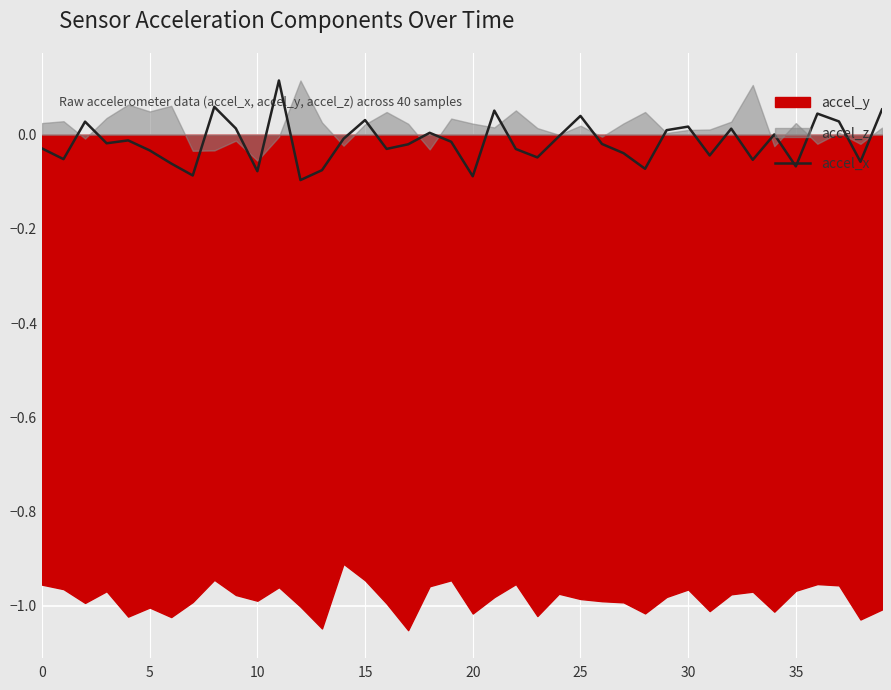

Is it true that the value at 9 is 0.0?

True